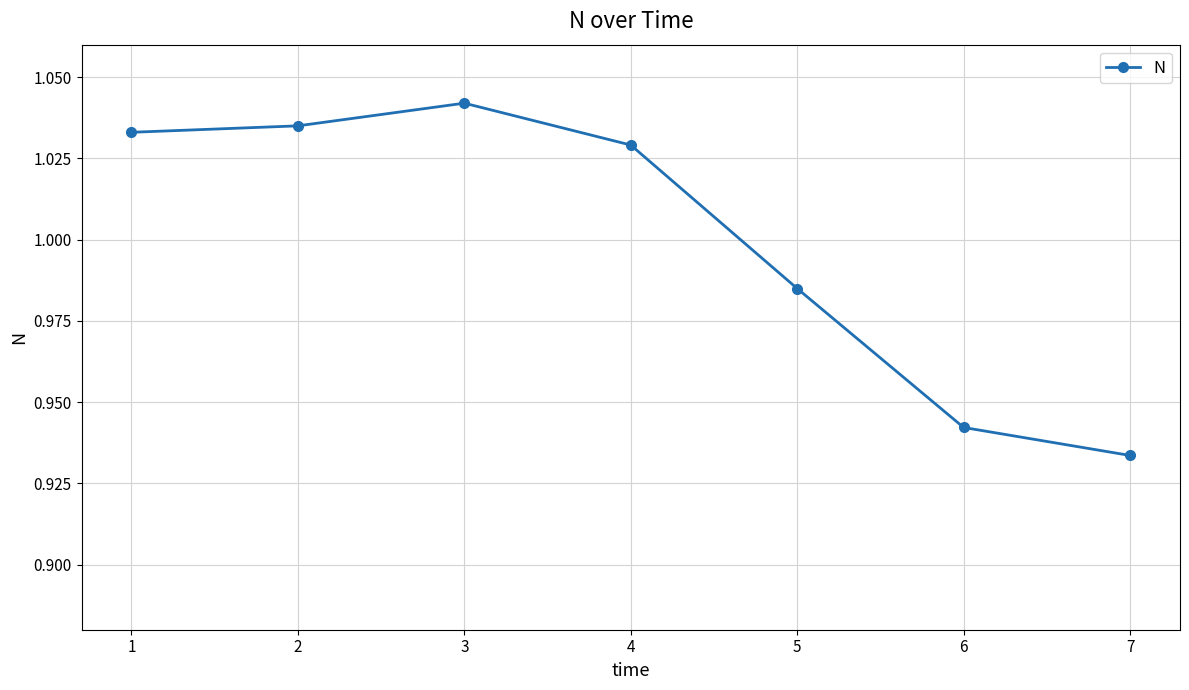

Is this an area chart (filled region under the line)?

No